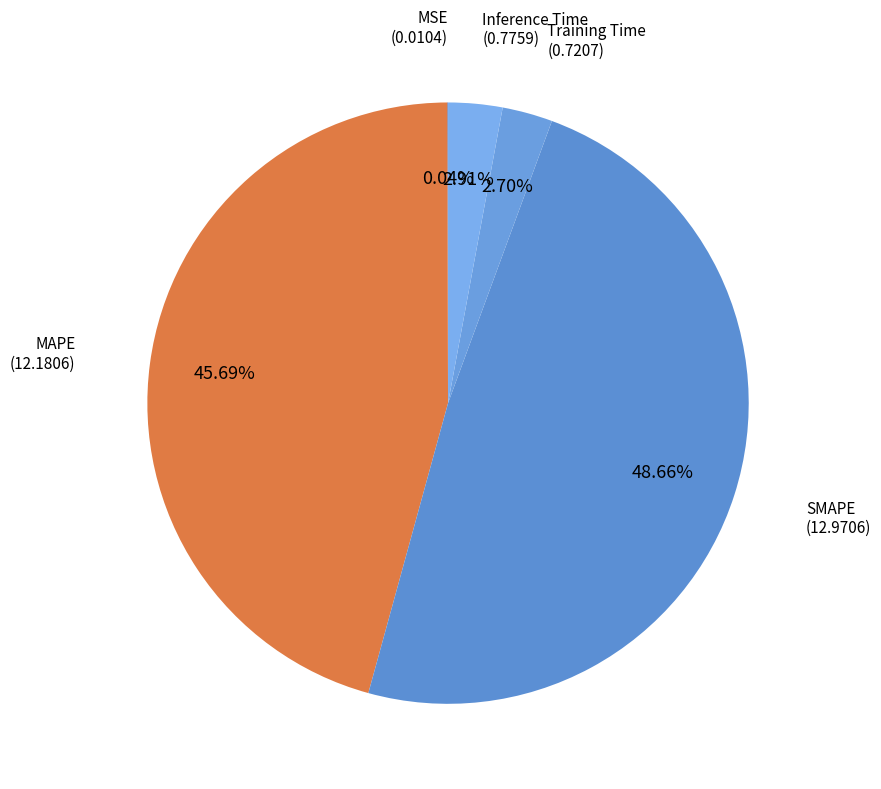

Does any single category account for the majority?

No